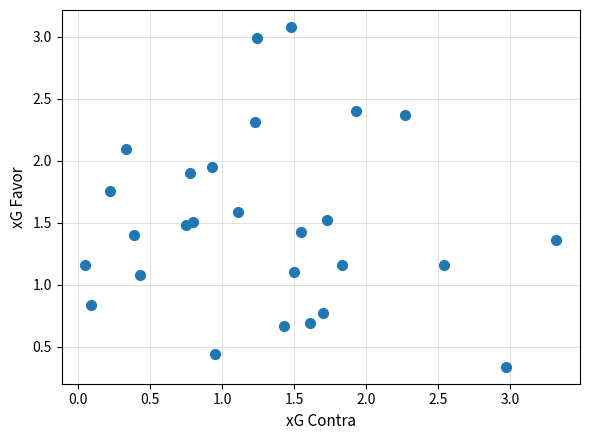

What is the range of Y values (max minus min)?

2.7